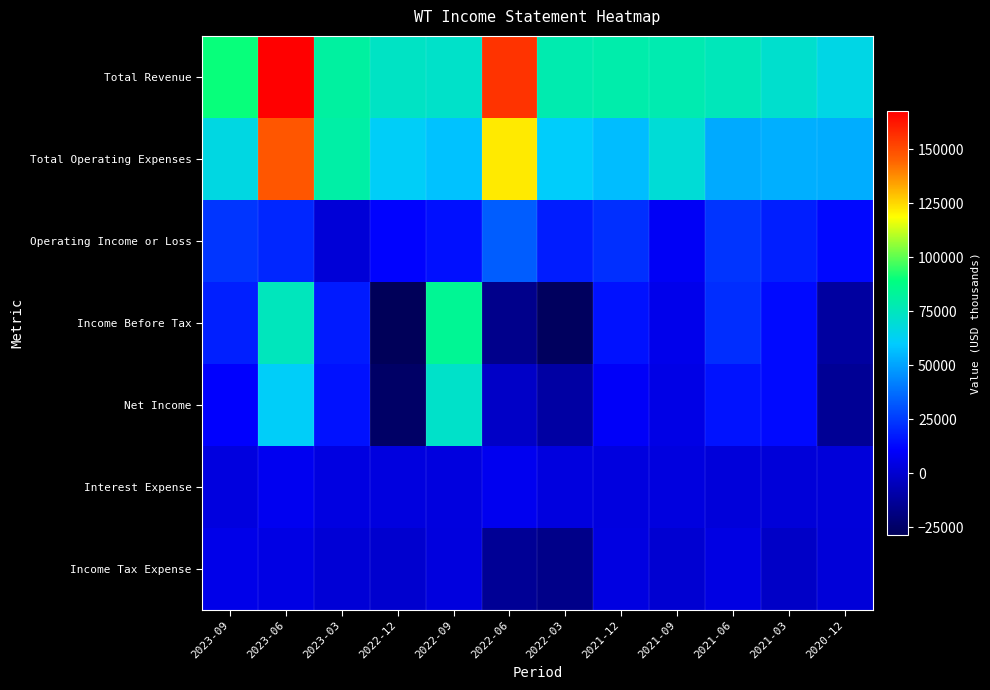

Which series has the largest total across all categories?

Total Revenue